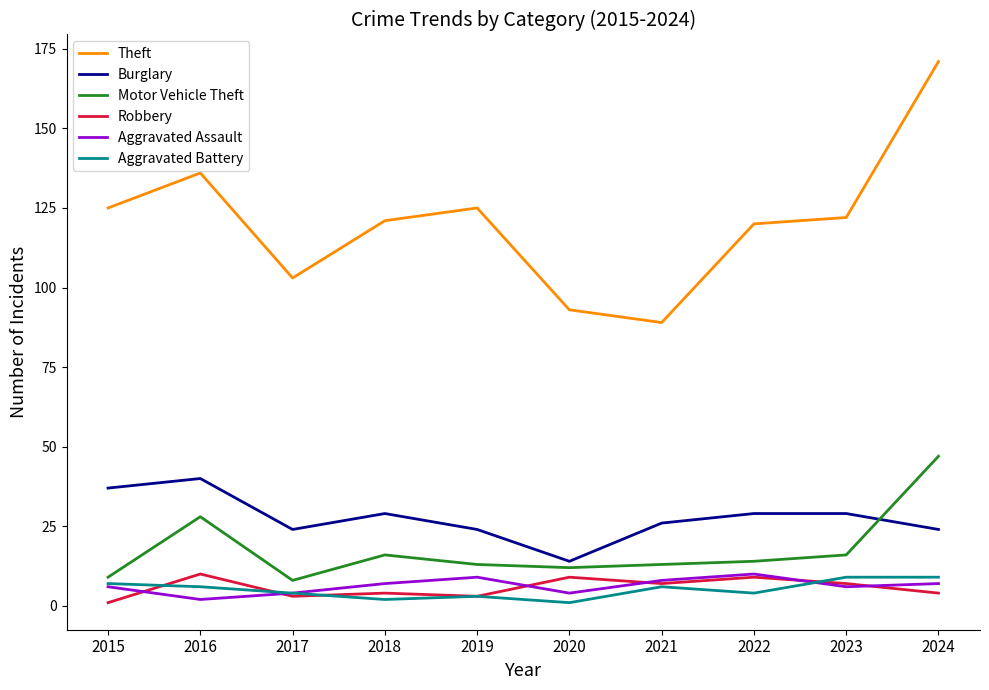

True or false: Motor Vehicle Theft and Aggravated Assault intersect in this chart.

False